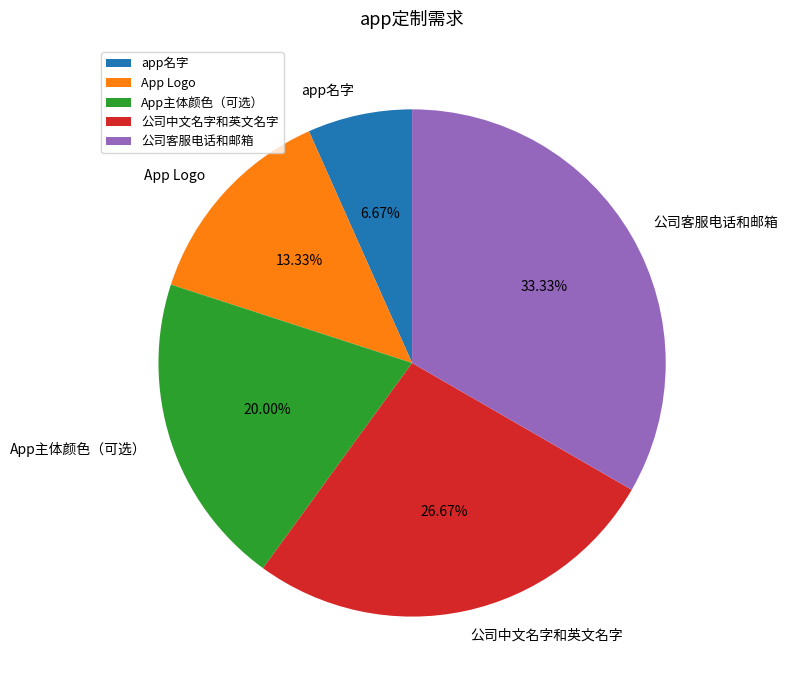

How many slices are in this pie chart?

5